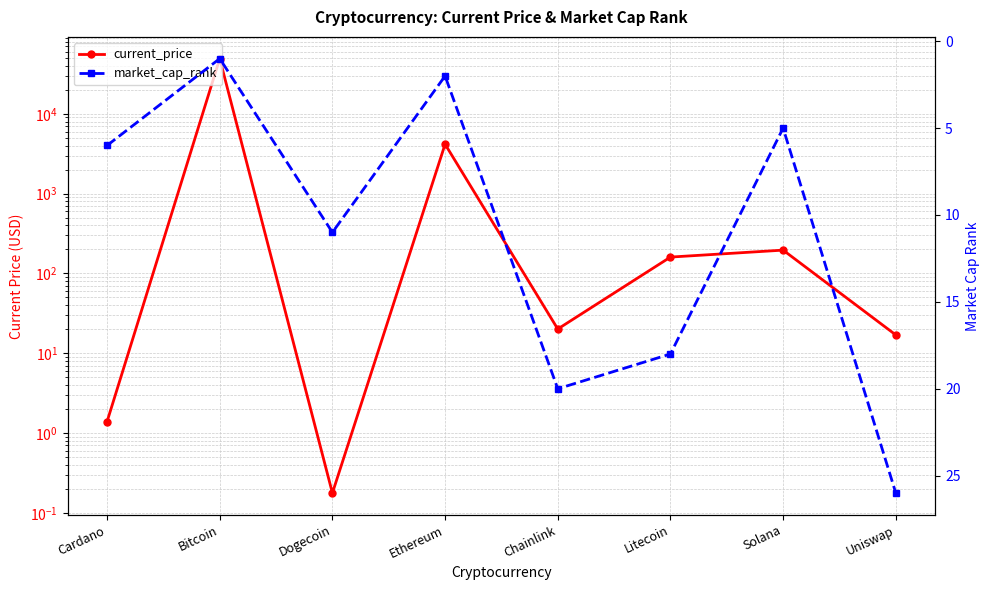

Where does the current_price series first go above 160?

Bitcoin